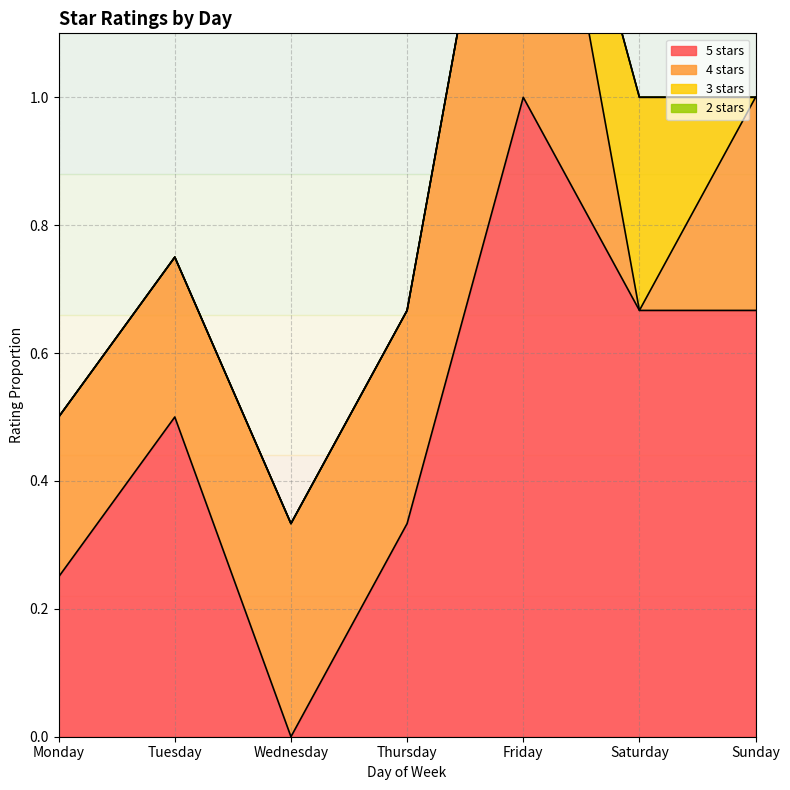

What are all the series names shown in the legend?

5 stars, 4 stars, 3 stars, 2 stars